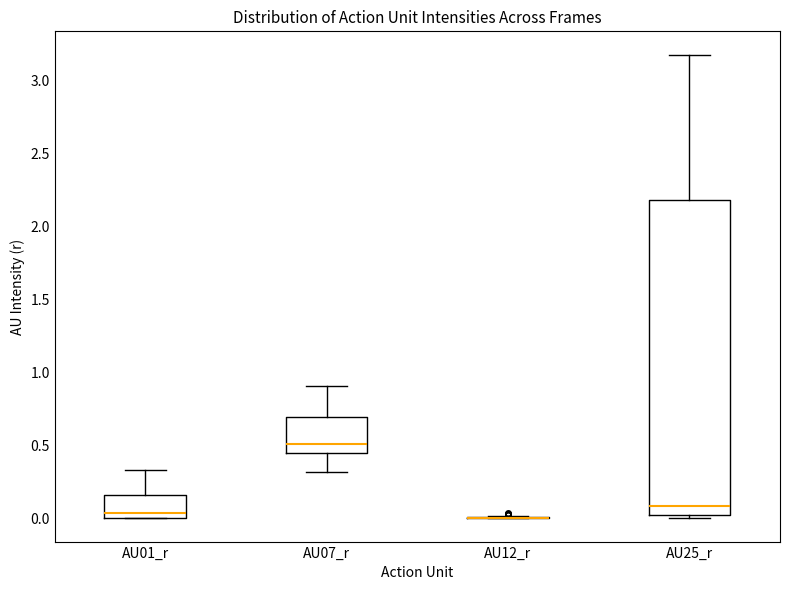

Comparing the boxes themselves (not the whiskers), which one is the tallest?

AU25_r